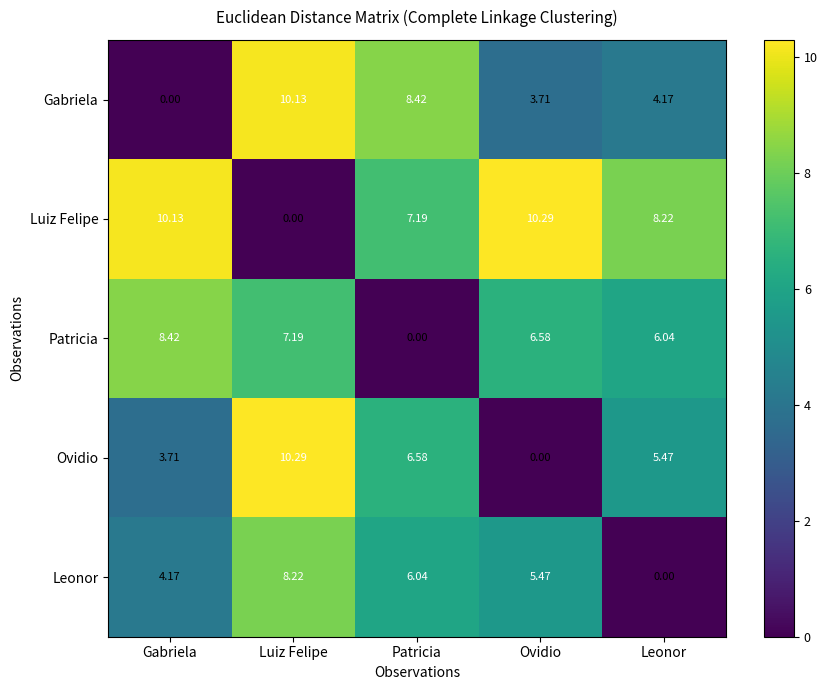

Which category has the lowest value in the Patricia series?

Patricia